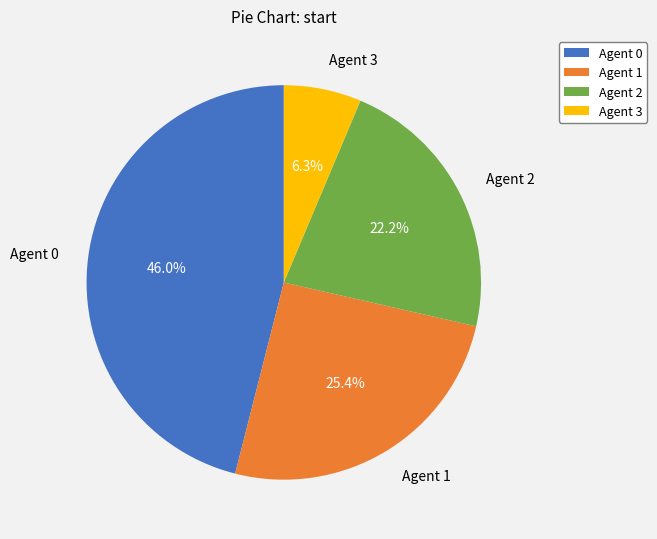

How many segments does this pie chart have?

4